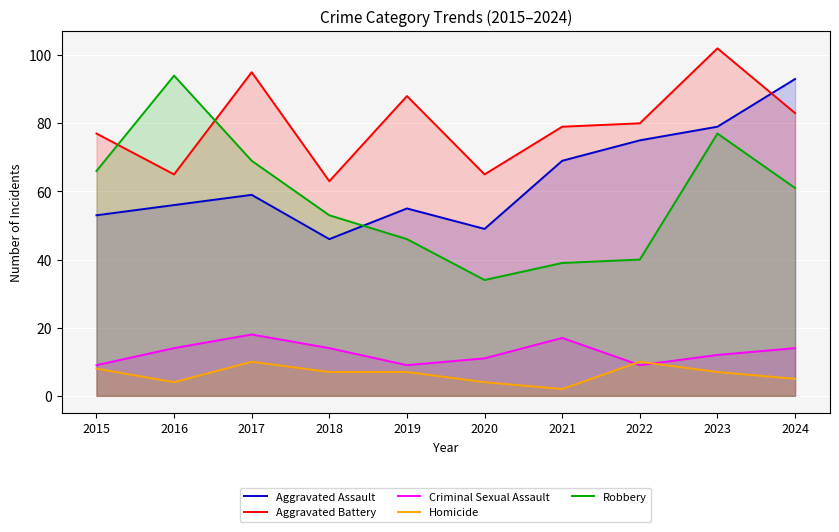

In Aggravated Assault, how many points are higher than both neighbors (excluding endpoints)?

2